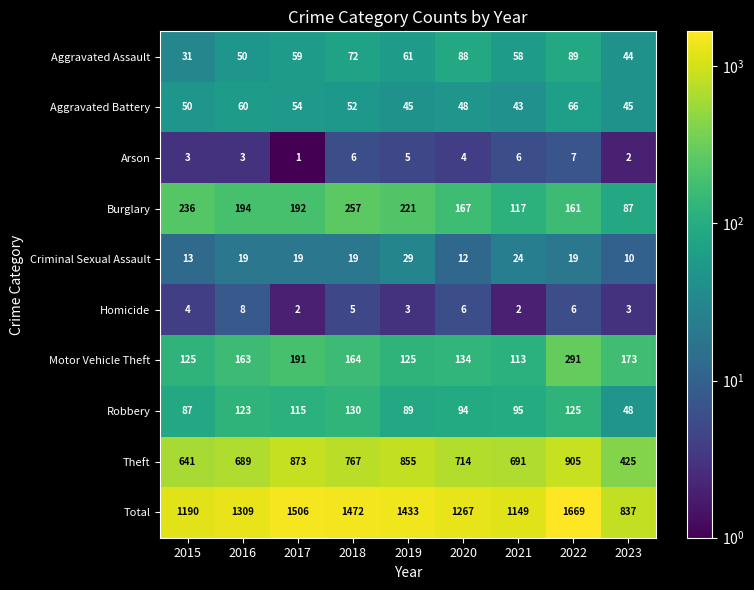

Between 2021 and 2023, which series saw the biggest shift?

Total